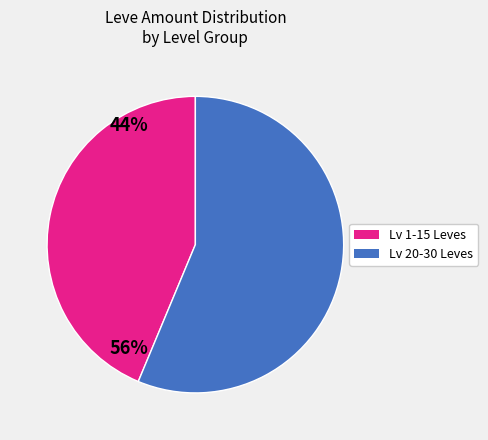

Does any single category account for the majority?

Yes